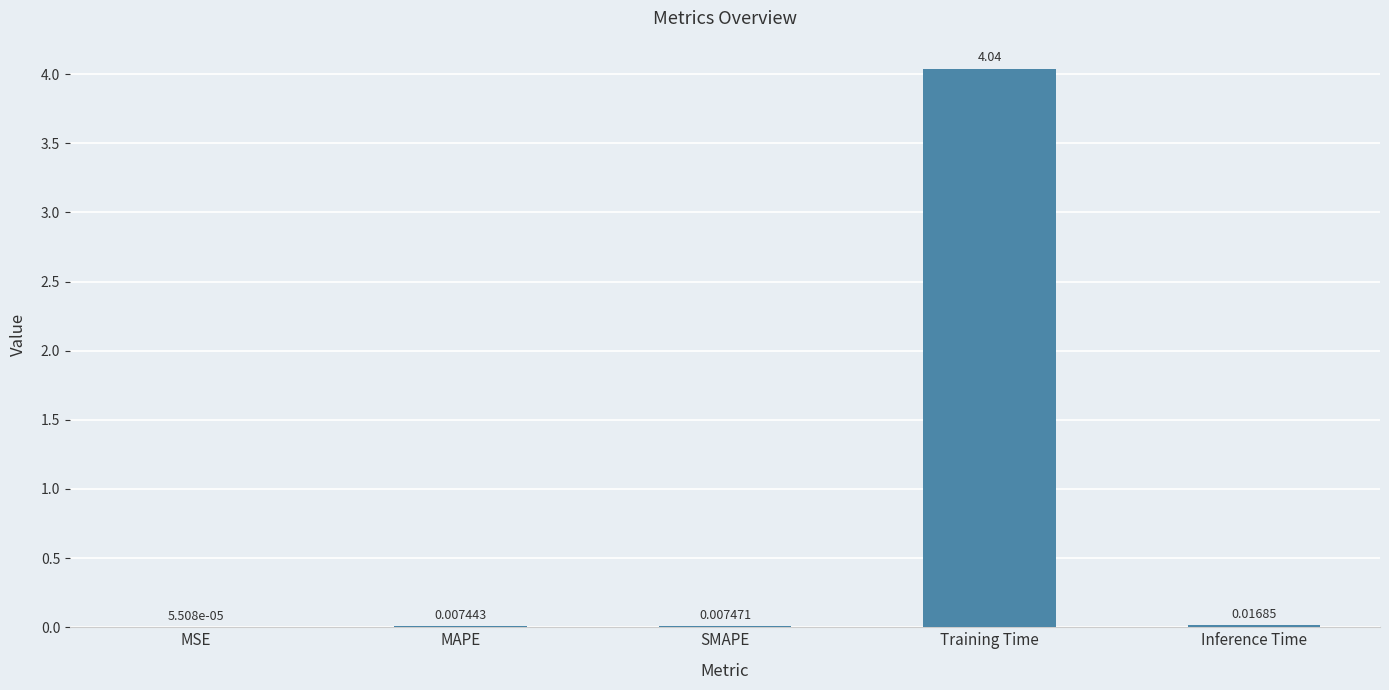

At which label is the value closest to 2?

Inference Time